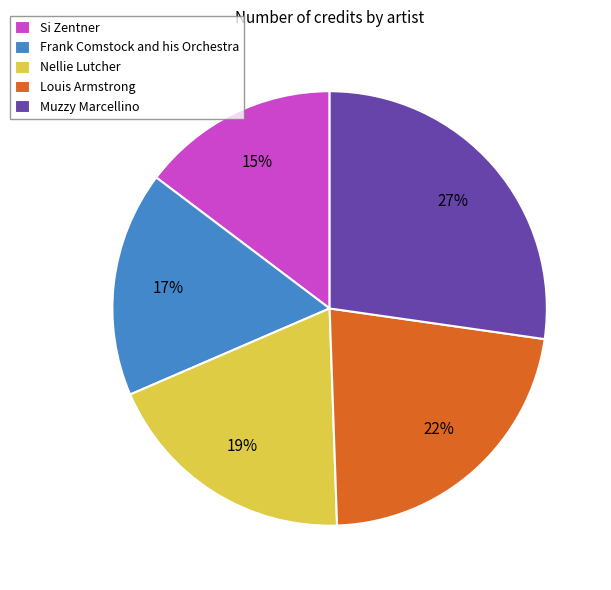

Is Frank Comstock and his Orchestra the majority of the pie?

No